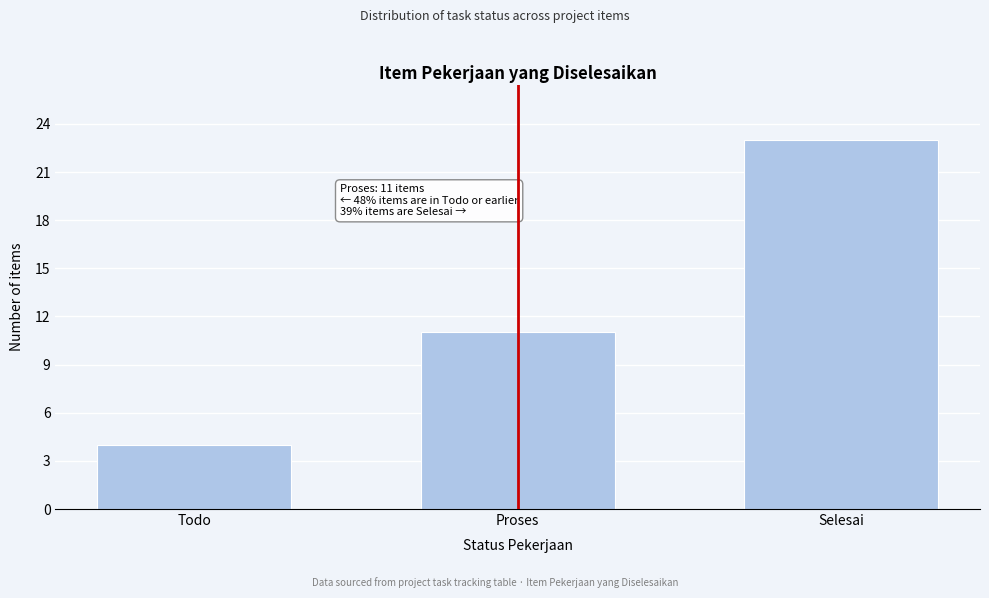

Reading left to right, transcribe all the data shown in this chart.

4	11	23